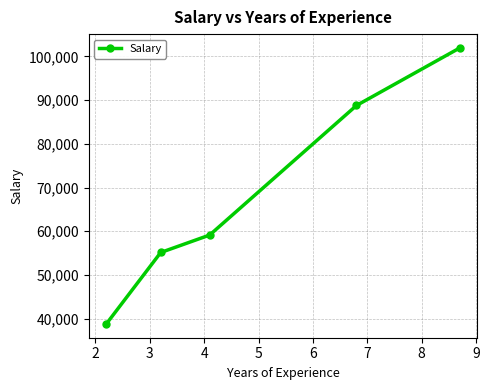

What is the maximum value shown in the chart?

101947